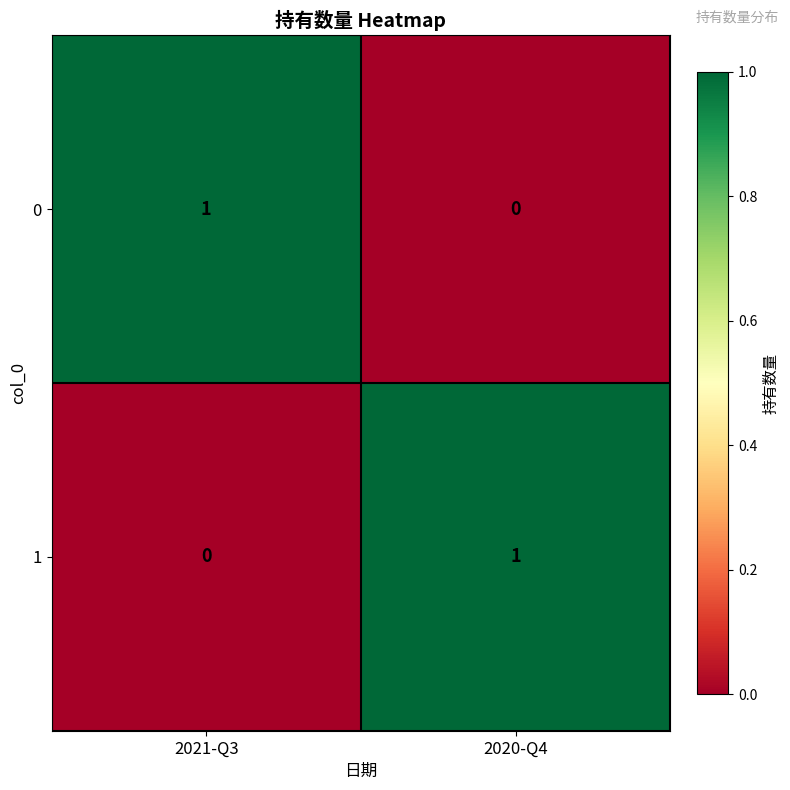

Is it true that 1 equals 0 at 2020-Q4?

False